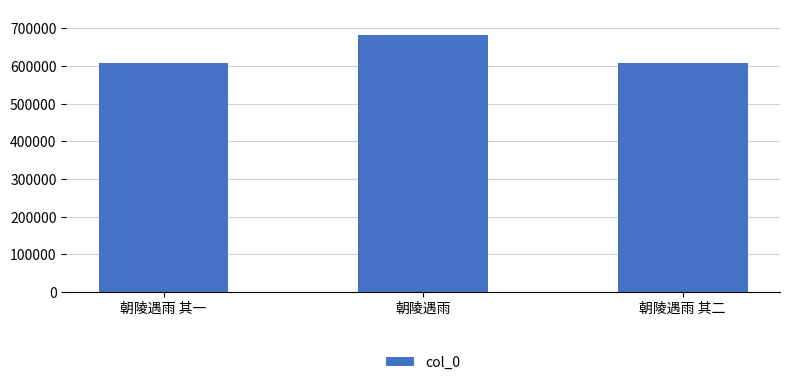

How many distinct data groups are displayed?

1